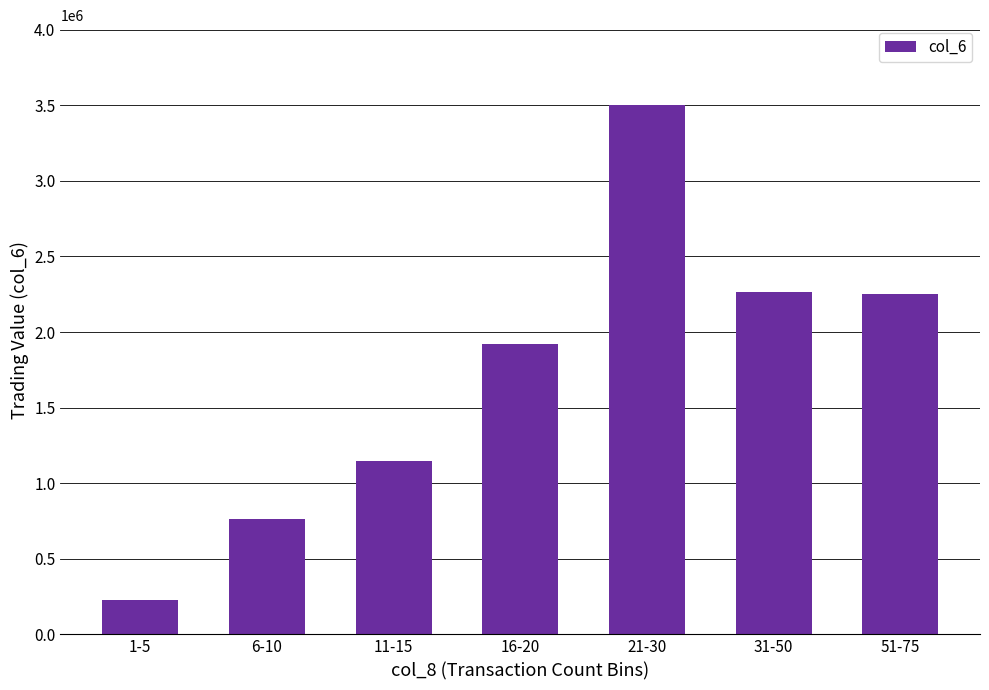

What is the smallest value displayed?

228340